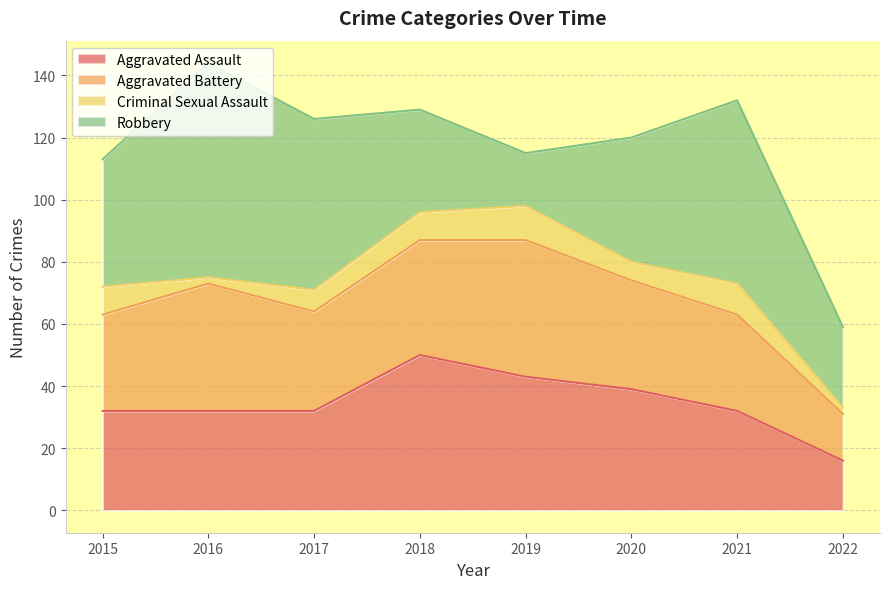

At which label does Aggravated Battery reach its peak?

2019